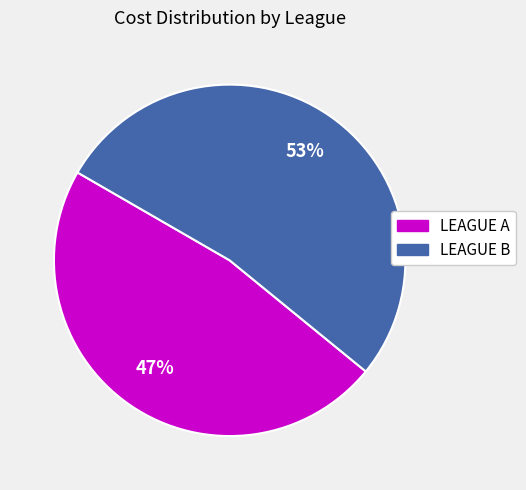

Is the sum of LEAGUE B and LEAGUE A greater than half?

Yes